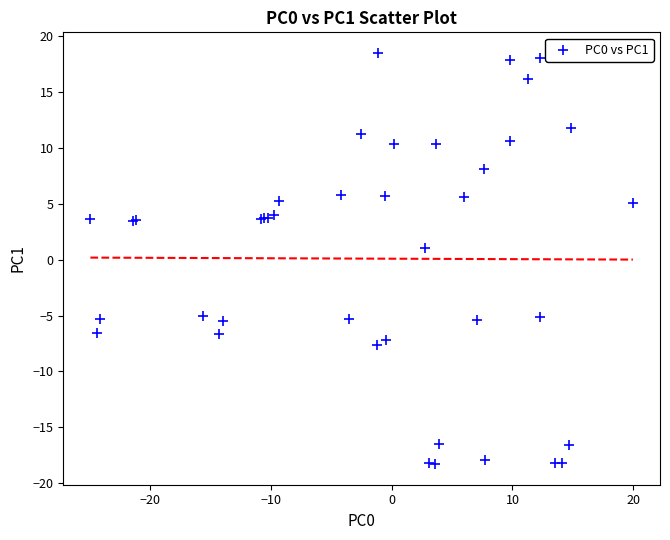

What Y value in the scatter plot is closest to 0?

1.0